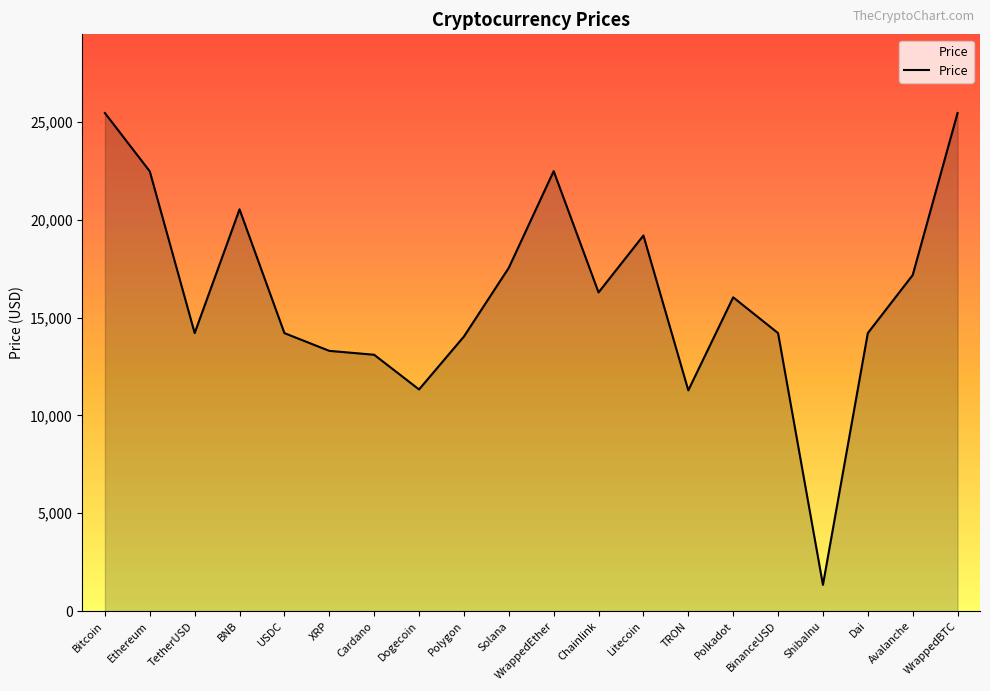

Is it true that the value at BNB is 411.5?

False